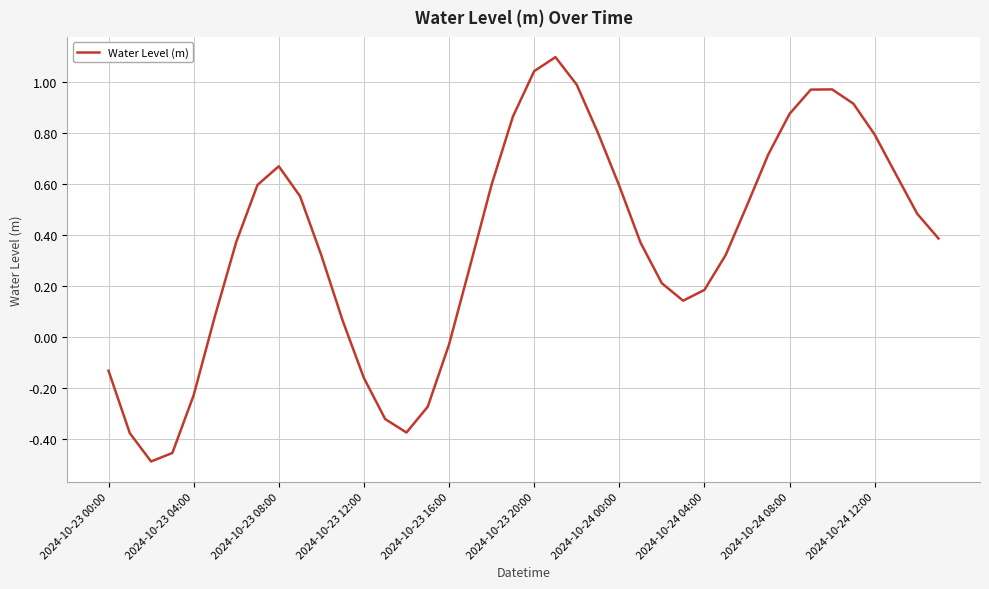

What is the greatest value displayed?

1.1